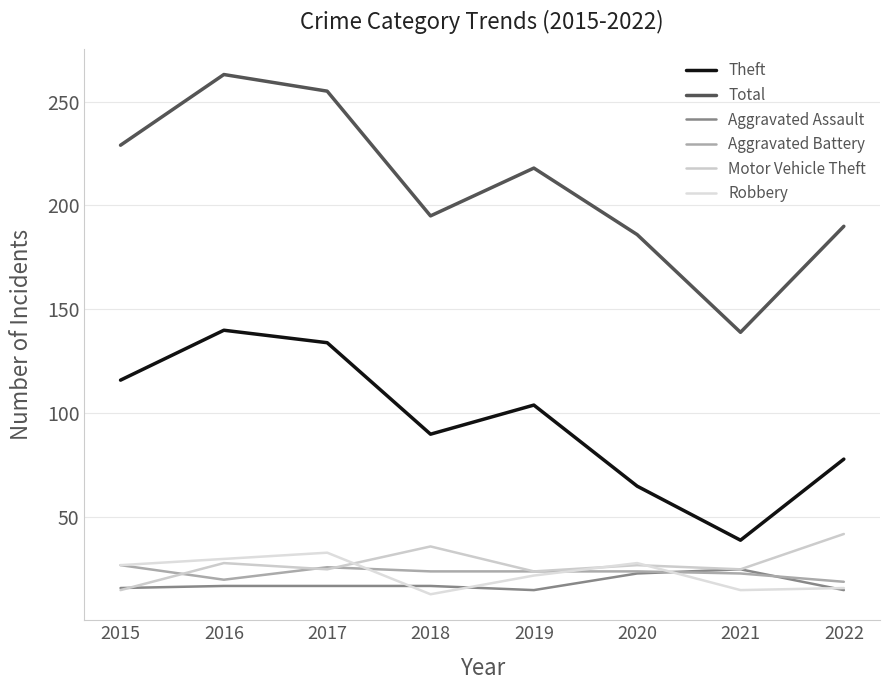

True or false: Motor Vehicle Theft has a value of 36 at 2018.

True